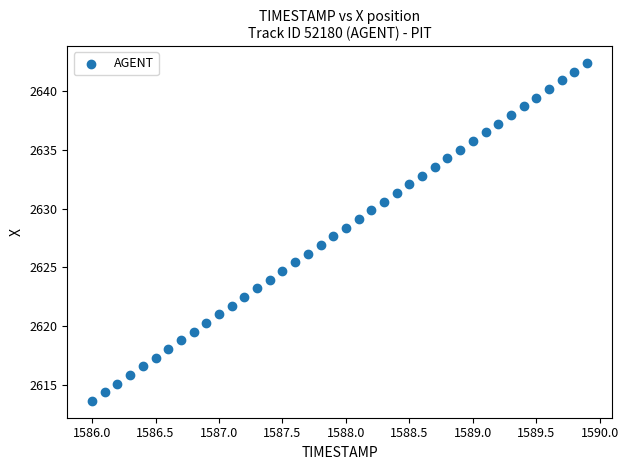

What is the range of X values (max minus min)?

3.9